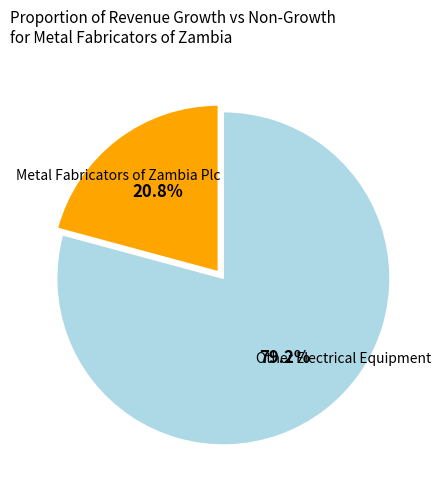

Is there a majority slice in this chart?

Yes